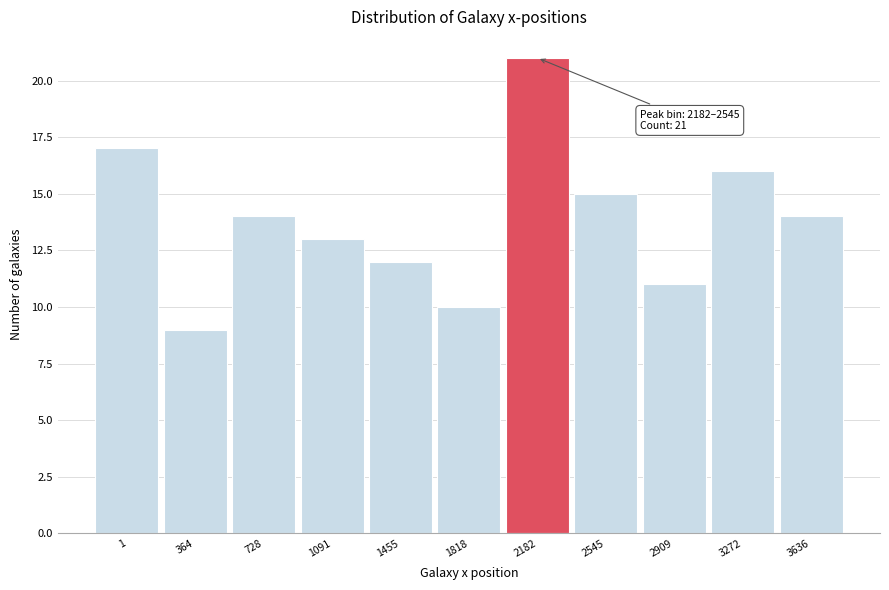

Reading right to left, what are all the values shown in this chart?

3636=14	3272=16	2909=11	2545=15	2182=21	1818=10	1455=12	1091=13	728=14	364=9	1=17